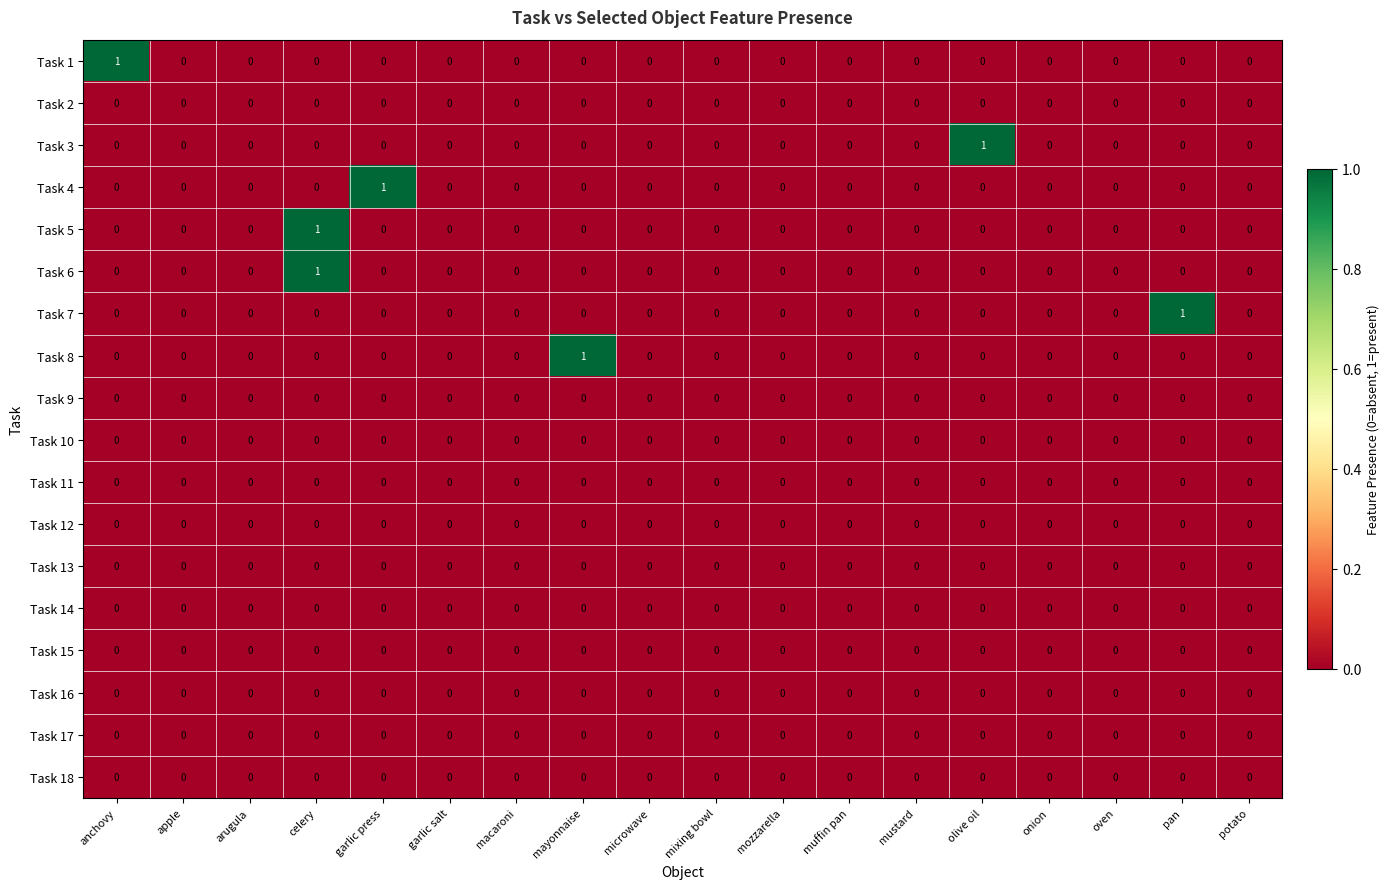

Count the number of categories in the chart.

18